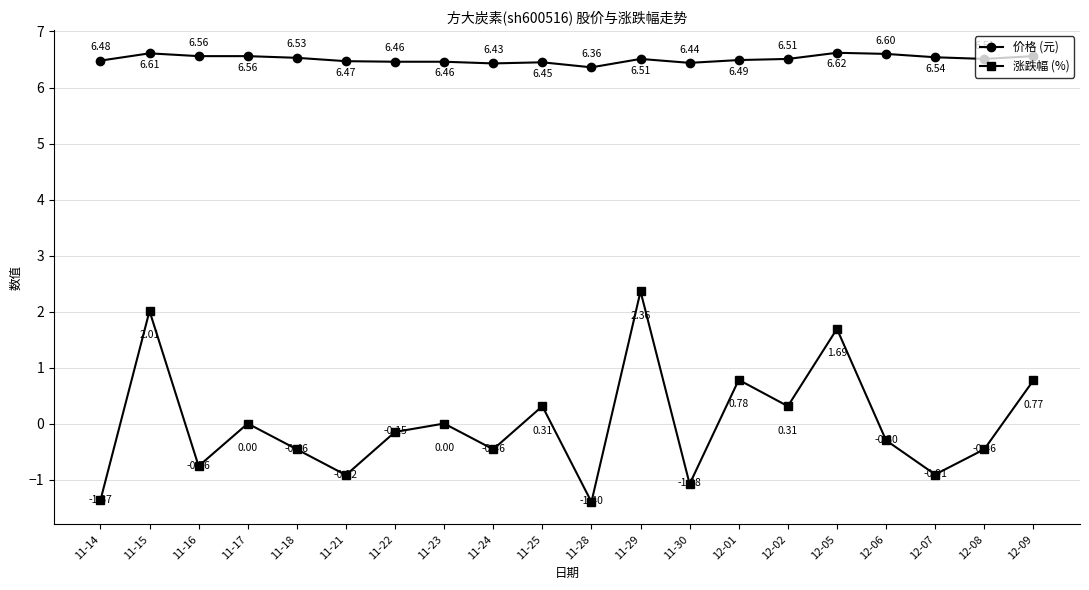

The 涨跌幅 (%) series shows 0.7 at 12-05. True or false?

False